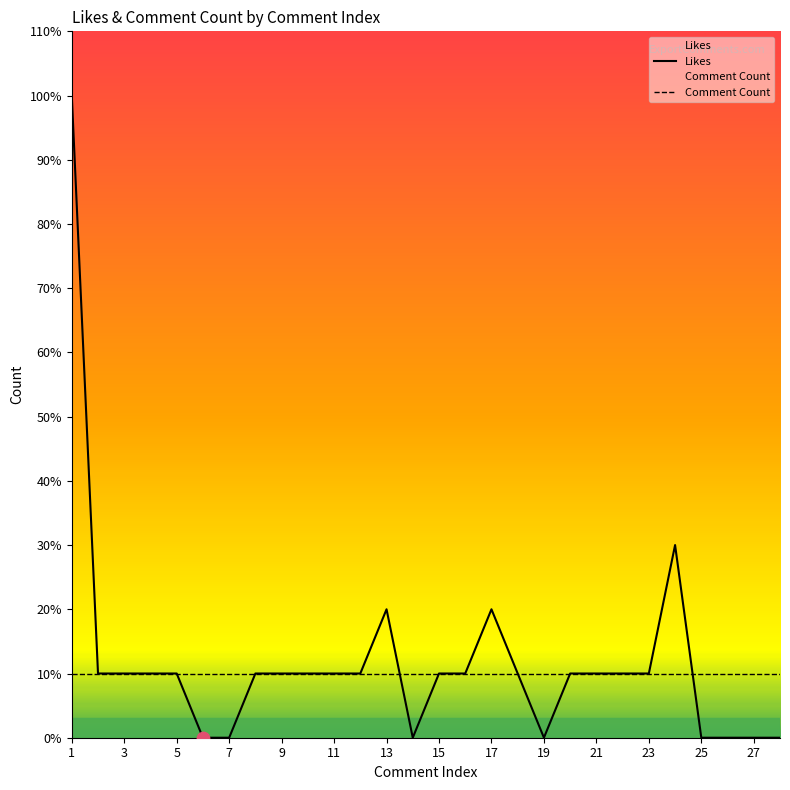

What is the change in value from 11 to 14?

-1